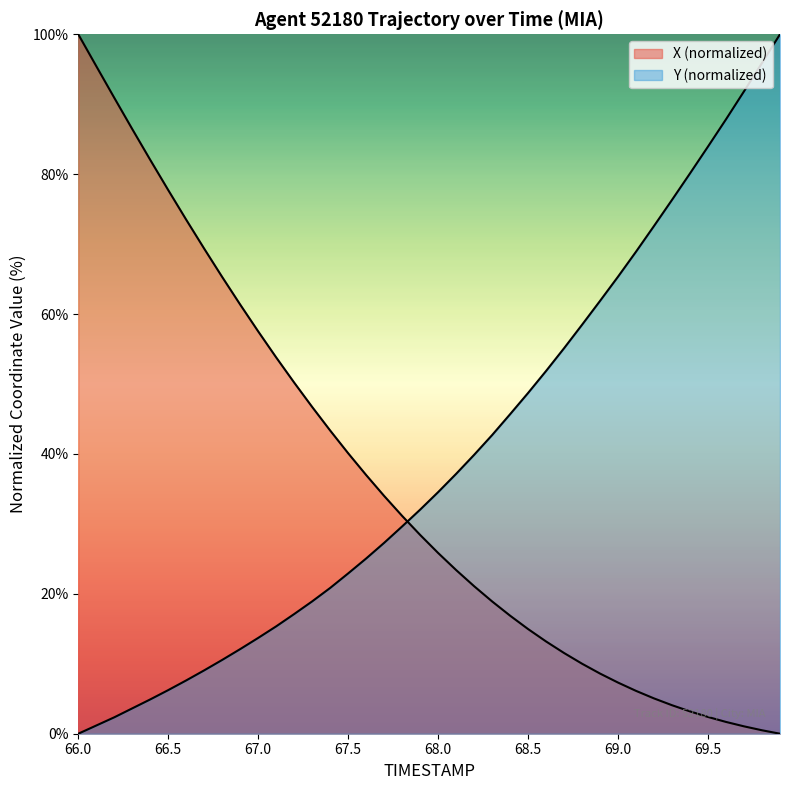

Between 68.4 and 69.2, which is larger?

68.4